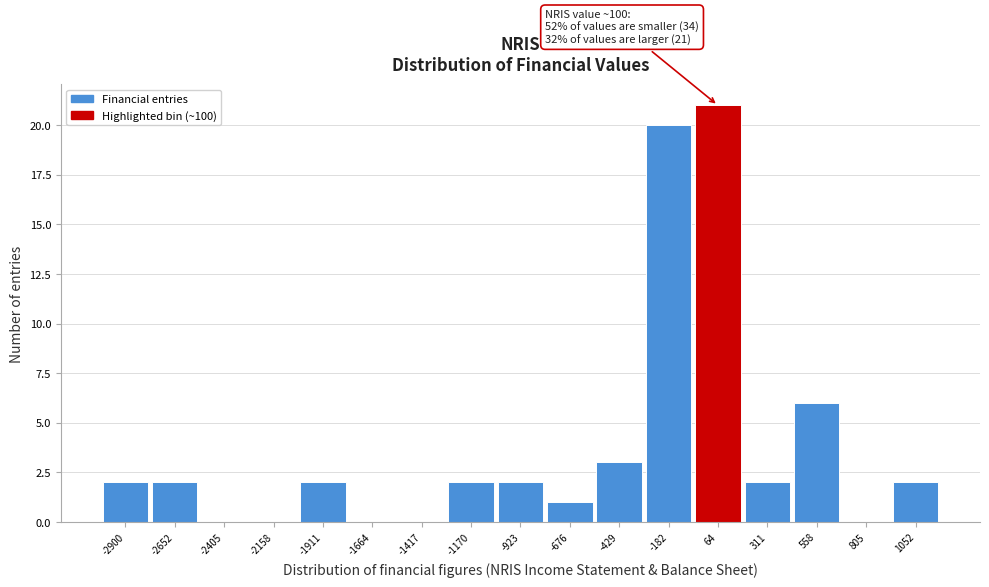

Reading left to right, list all the values displayed in this chart.

-2900=2	-2652=2	-2405=0	-2158=0	-1911=2	-1664=0	-1417=0	-1170=2	-923=2	-676=1	-429=3	-182=20	64=21	311=2	558=6	805=0	1052=2